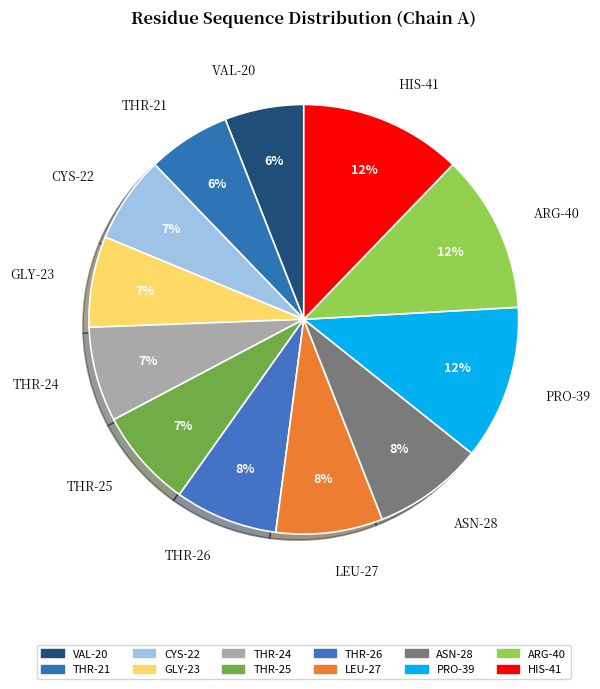

Between THR-24 and ASN-28, which is larger?

ASN-28